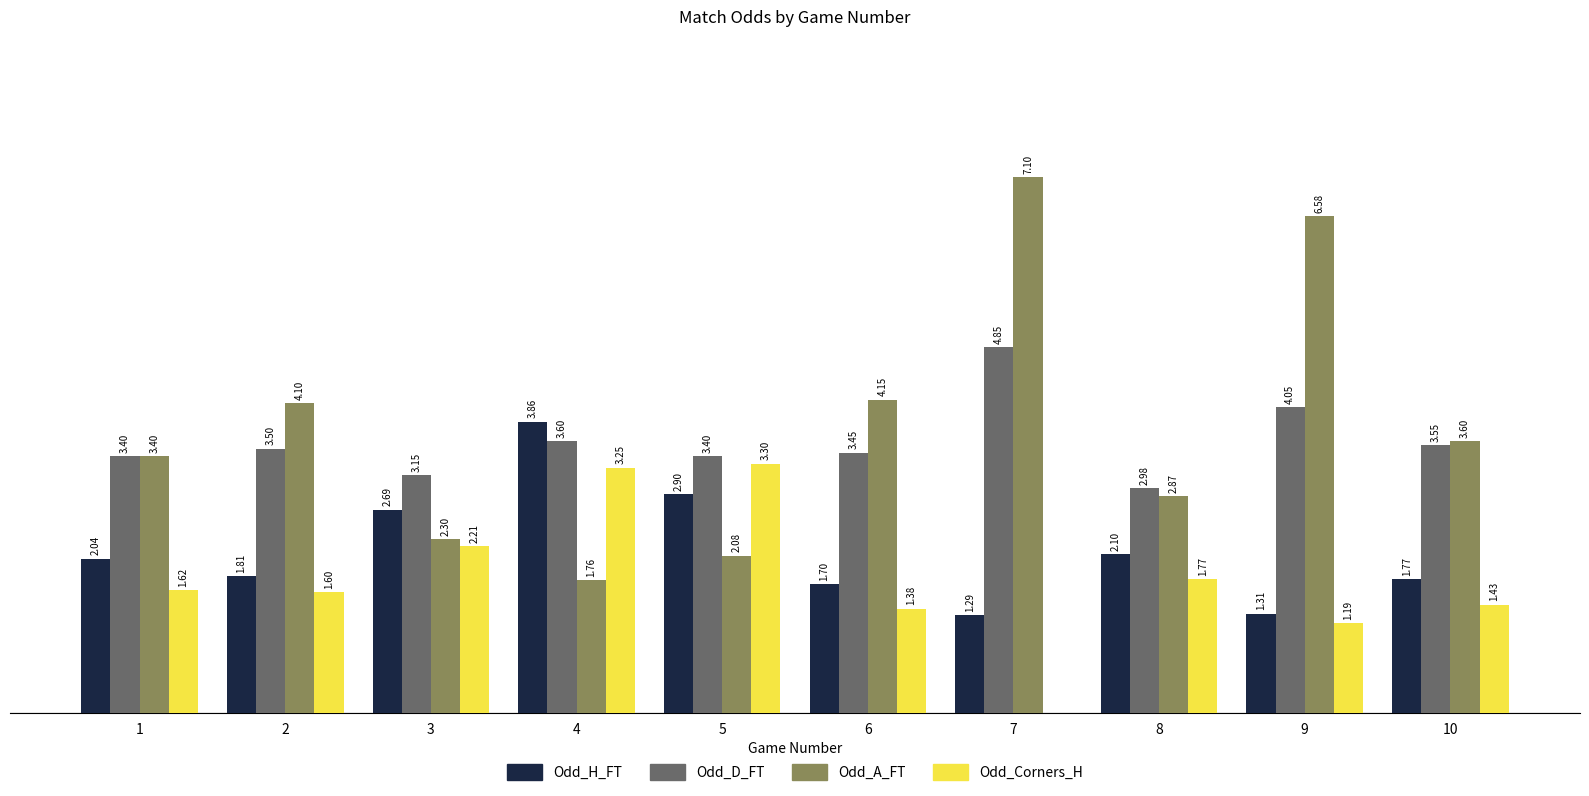

Which series has the largest total across all categories?

Odd_A_FT